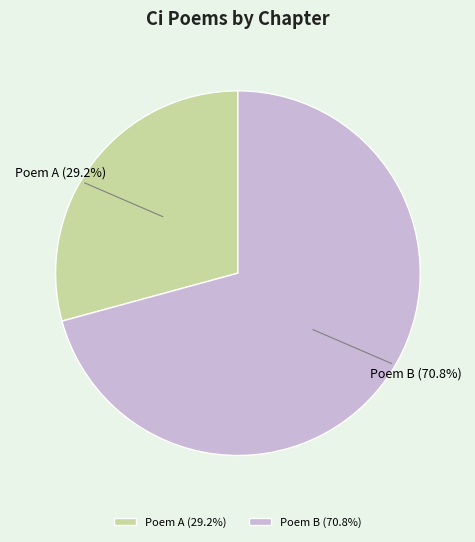

Combined, what portion of the pie is Poem B (70.8%) and Poem A (29.2%)?

100.0%